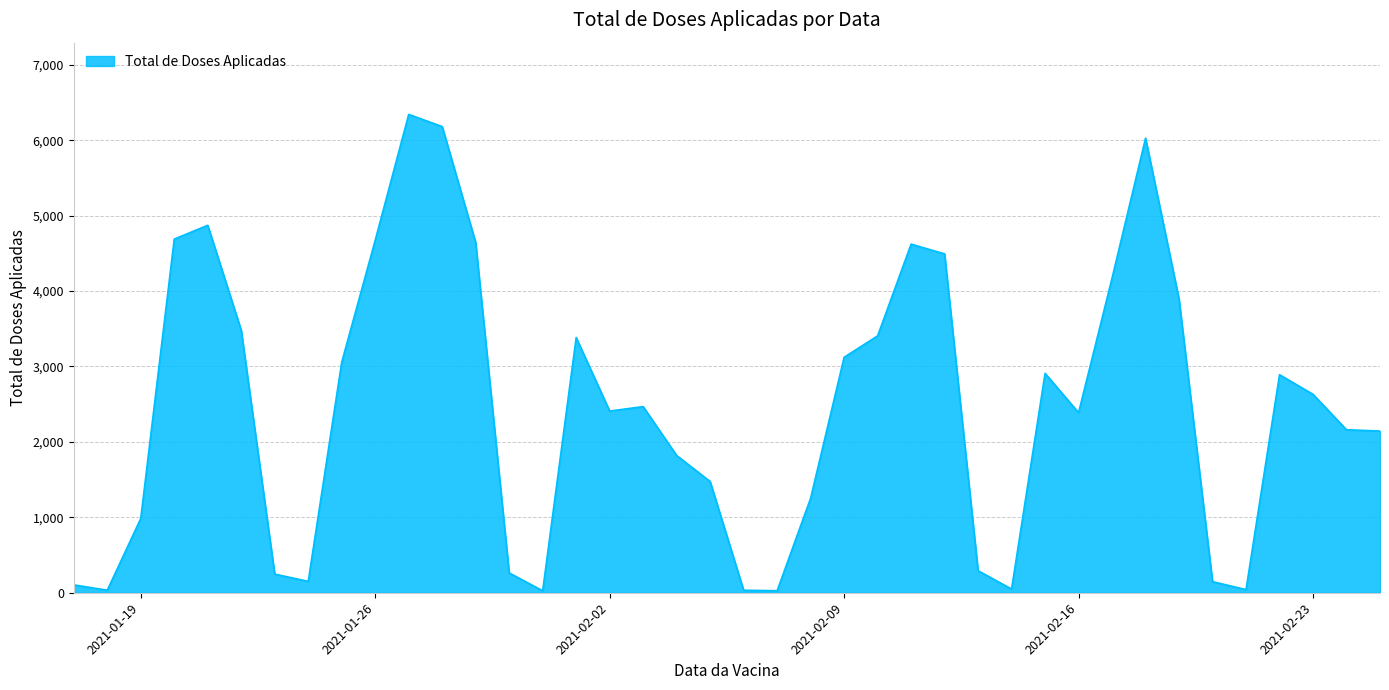

What is the difference between the maximum and minimum values?

6316